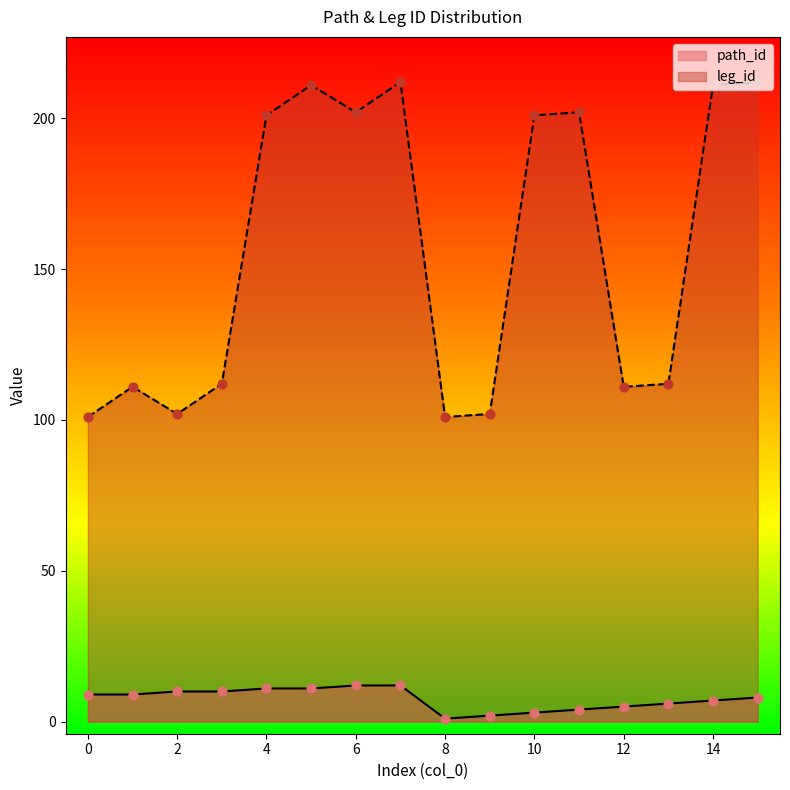

What is the total value across all series at 8?

102